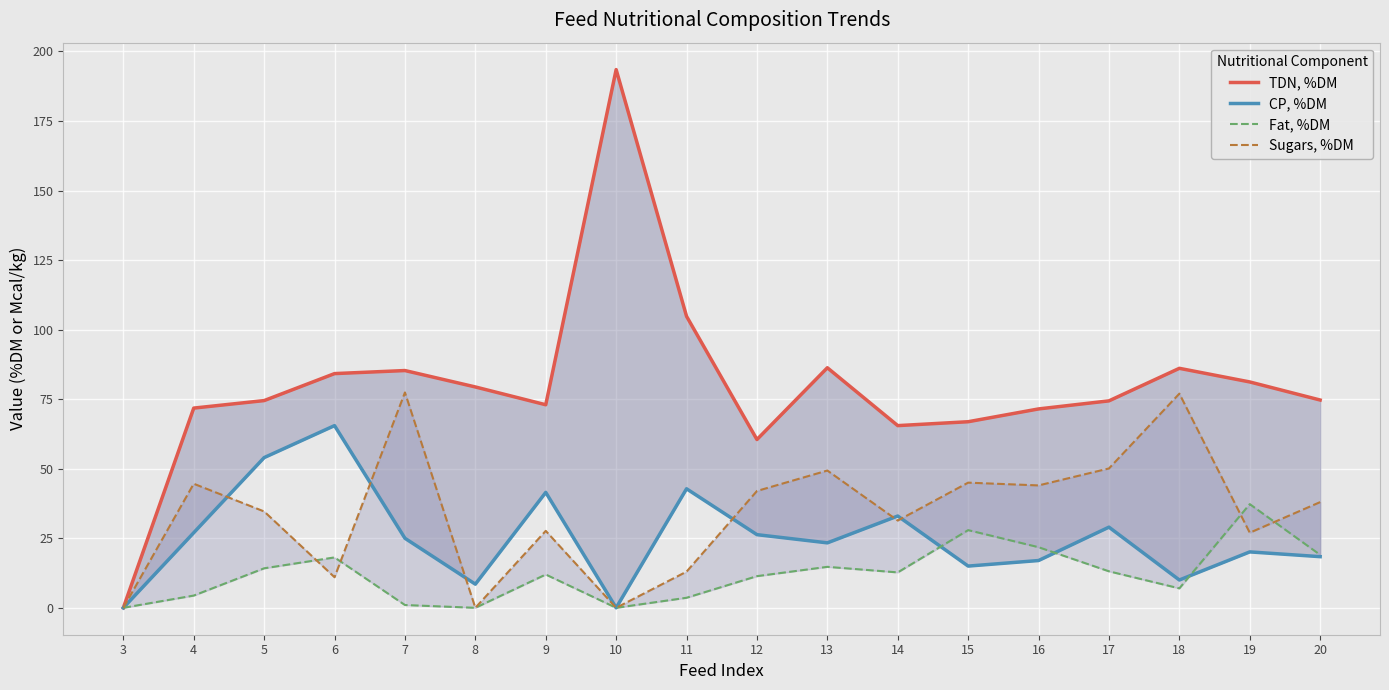

How many data points in TDN, %DM are above 74?

11